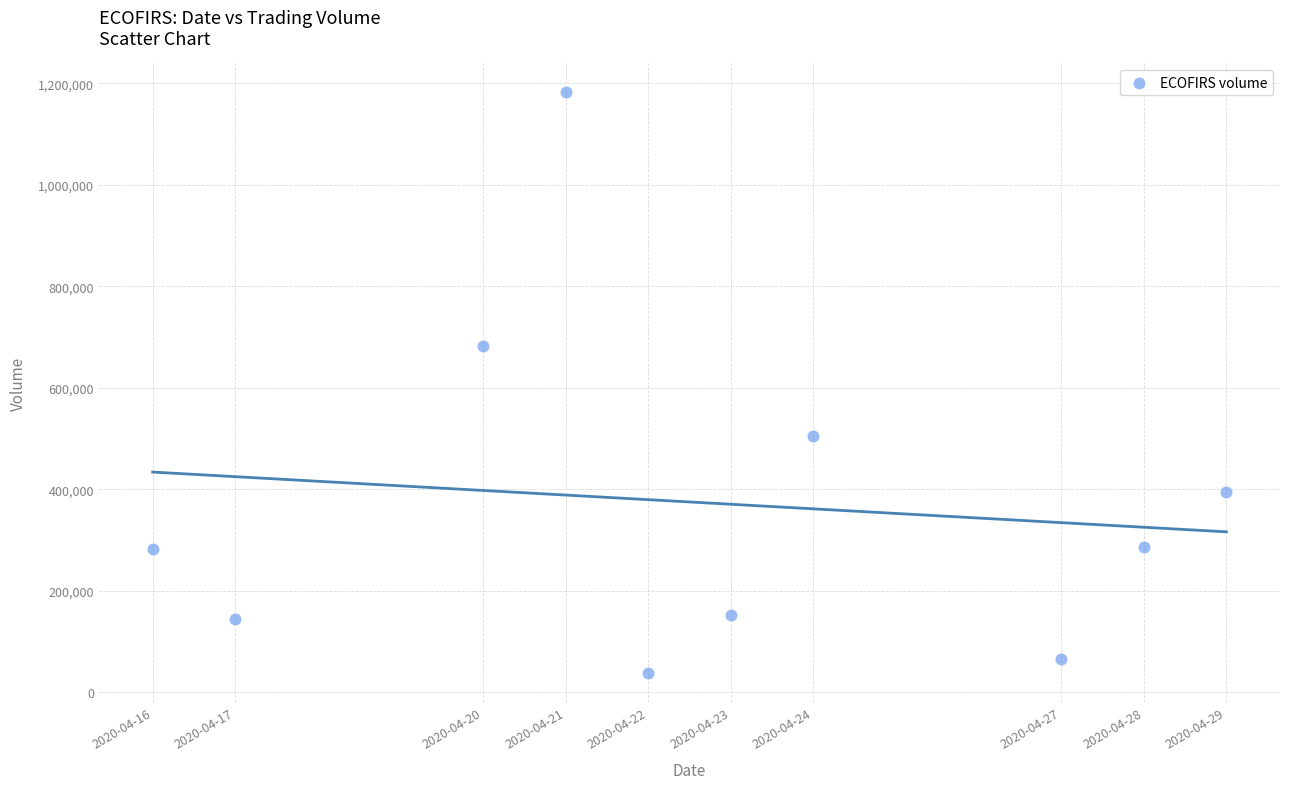

What Y value in the scatter plot is closest to 610050?

683300